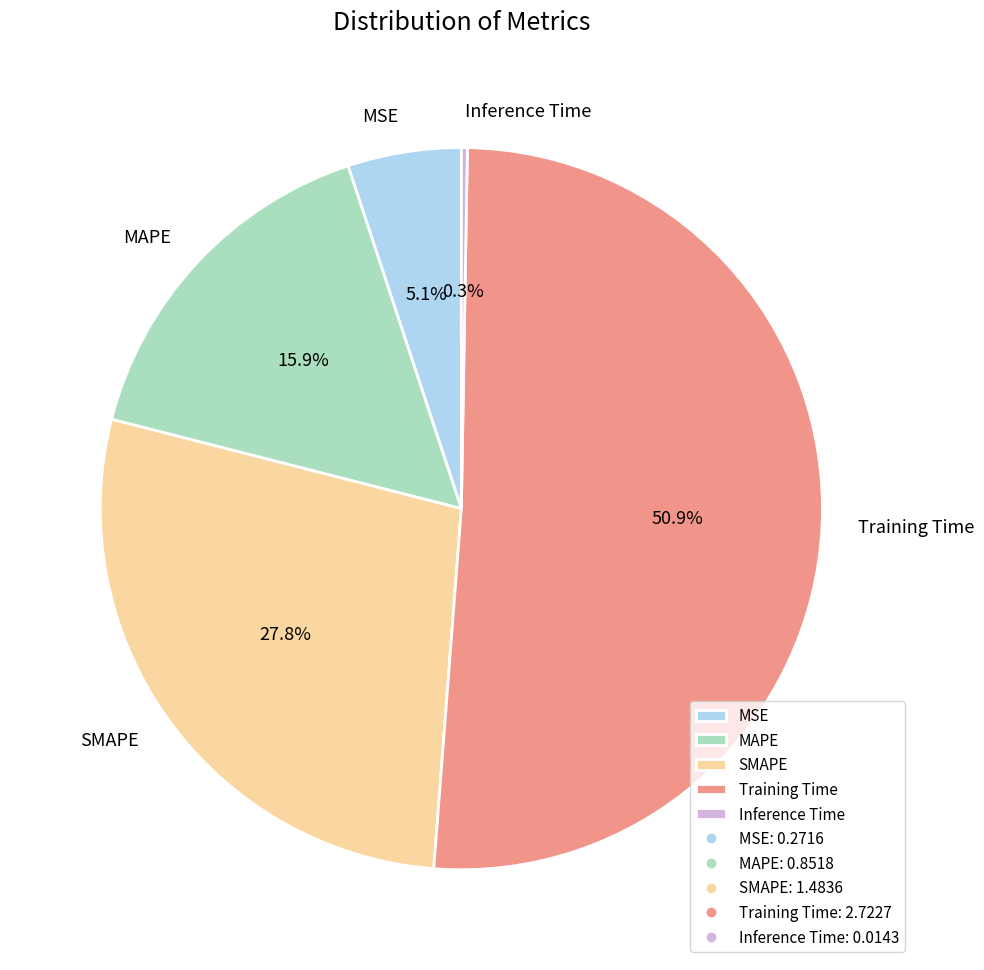

Does any single category account for the majority?

Yes